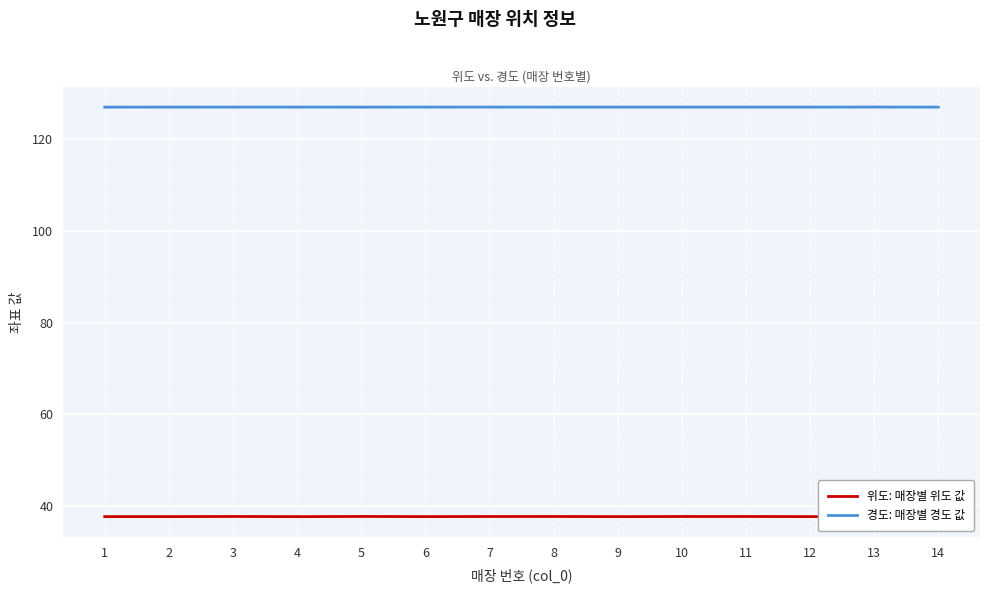

Reading left to right, transcribe all the data shown in this chart.

위도: 매장별 위도 값: 1=37.6	2=37.6	3=37.7	4=37.6	5=37.7	6=37.6	7=37.7	8=37.7	9=37.6	10=37.6	11=37.7	12=37.6	13=37.6	14=37.7
경도: 매장별 경도 값: 1=127.1	2=127.1	3=127.1	4=127.1	5=127.1	6=127.1	7=127.1	8=127.1	9=127.1	10=127.1	11=127.1	12=127.1	13=127.1	14=127.1